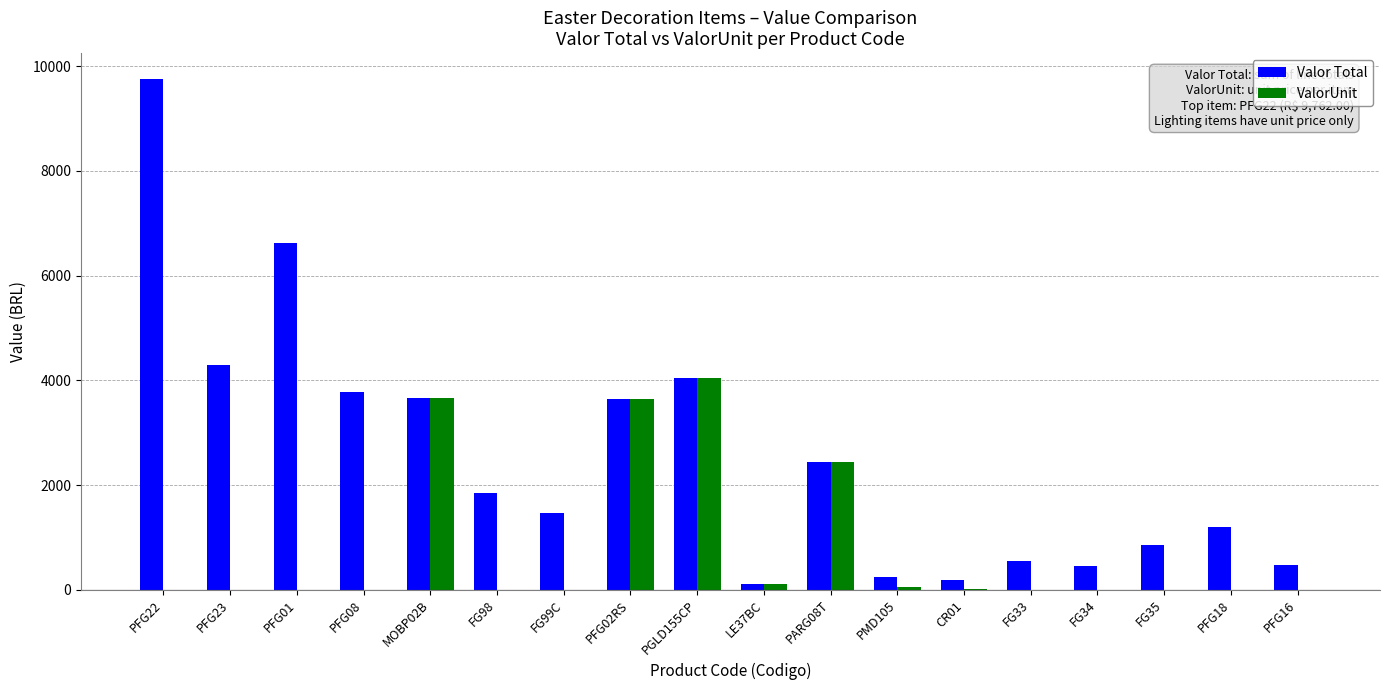

Are the bars grouped side by side (vs. stacked)?

Yes